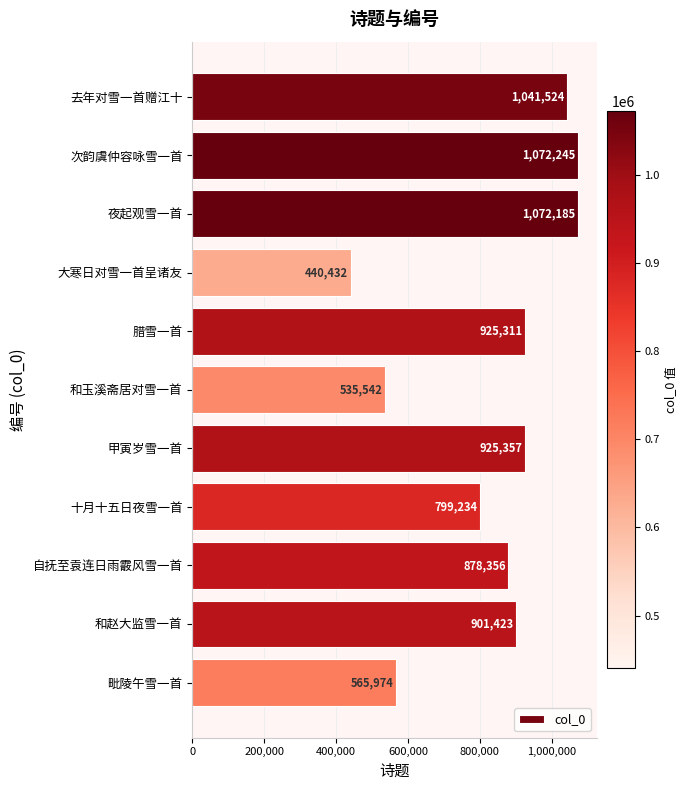

What is the minimum value shown in the chart?

440432